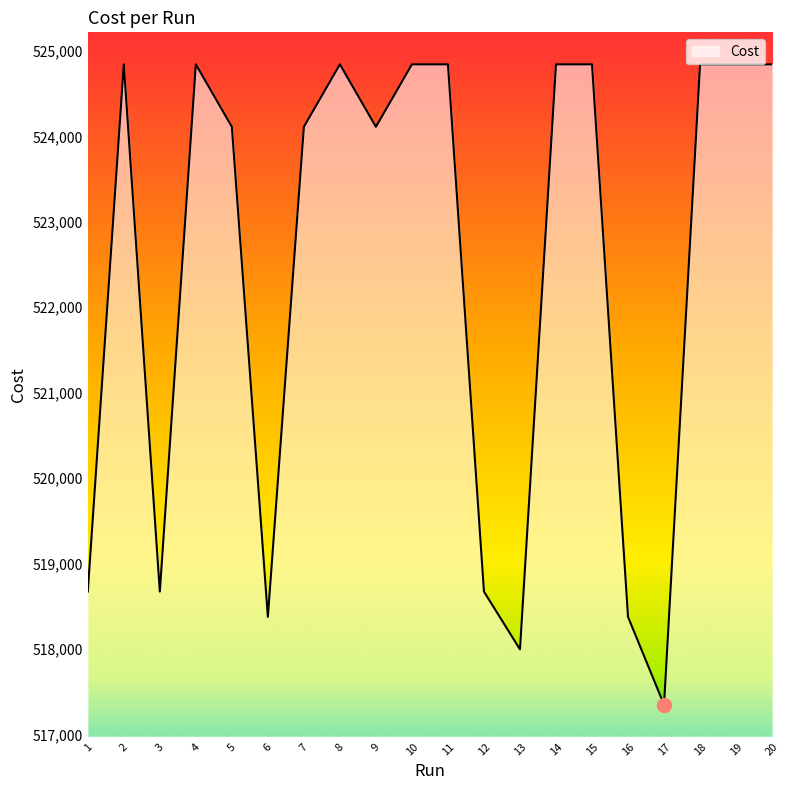

Read the value at 13.

517997.0